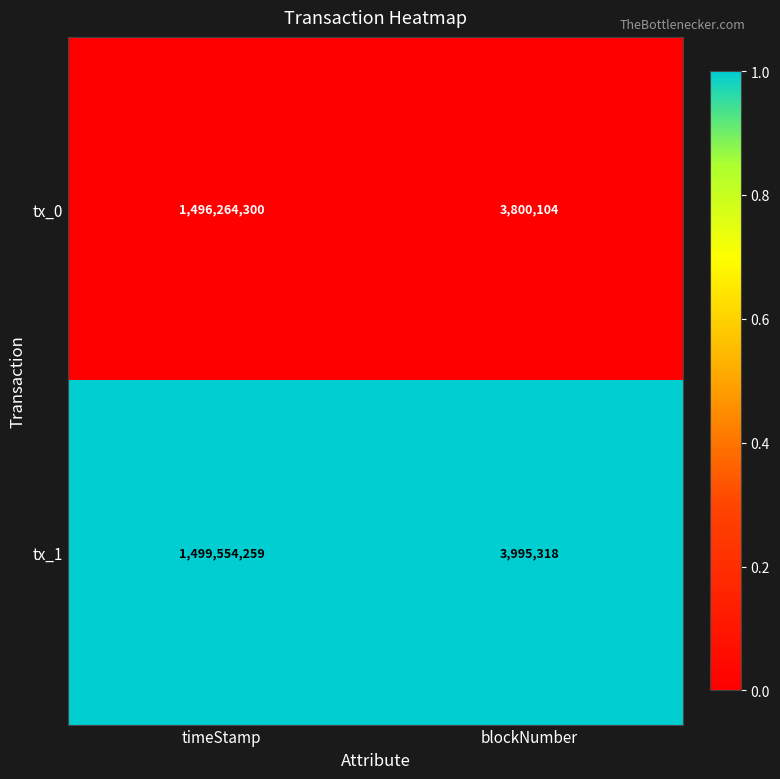

Which series has the widest spread of values?

tx_1